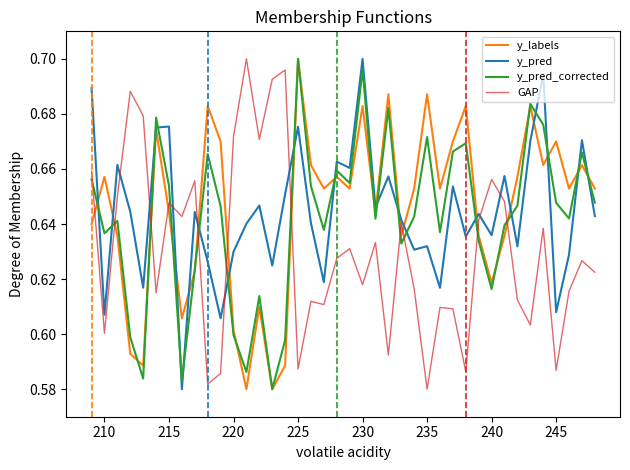

Which series has the largest total across all categories?

y_labels